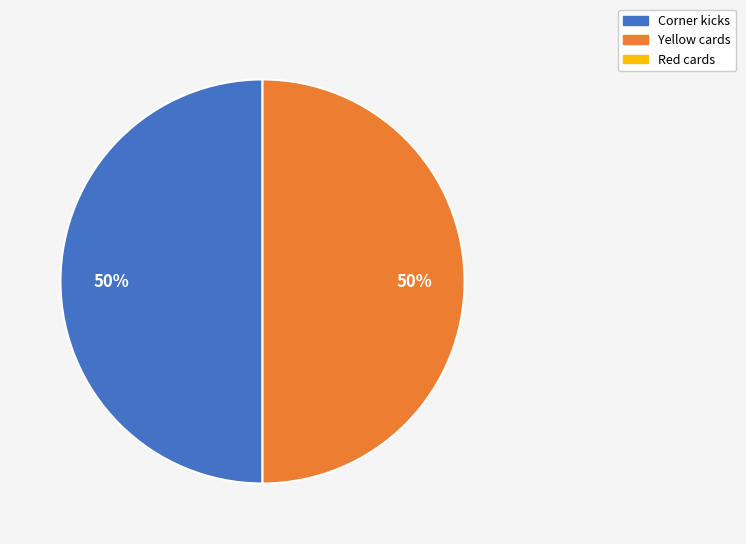

To the nearest percent, what is the average slice percentage?

50%